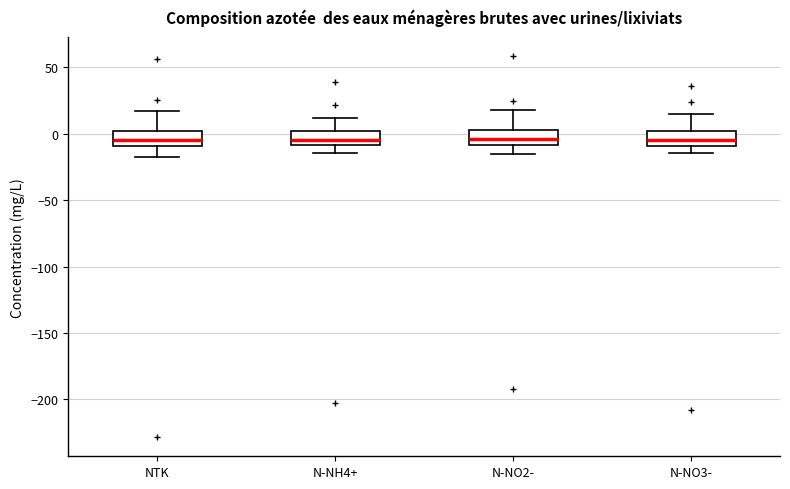

Reading left to right, transcribe this box plot: for each box, give where its median line is, the range the box spans, and where its two whiskers end, as read against the y-axis. The values are not printed on the chart, so give them approximately, as read against the axis.

NTK: median -5, box -10 to 0, whiskers -15 to 15
N-NH4+: median -5, box -10 to 0, whiskers -15 to 10
N-NO2-: median -5, box -10 to 5, whiskers -15 to 20
N-NO3-: median -5, box -10 to 0, whiskers -15 to 15